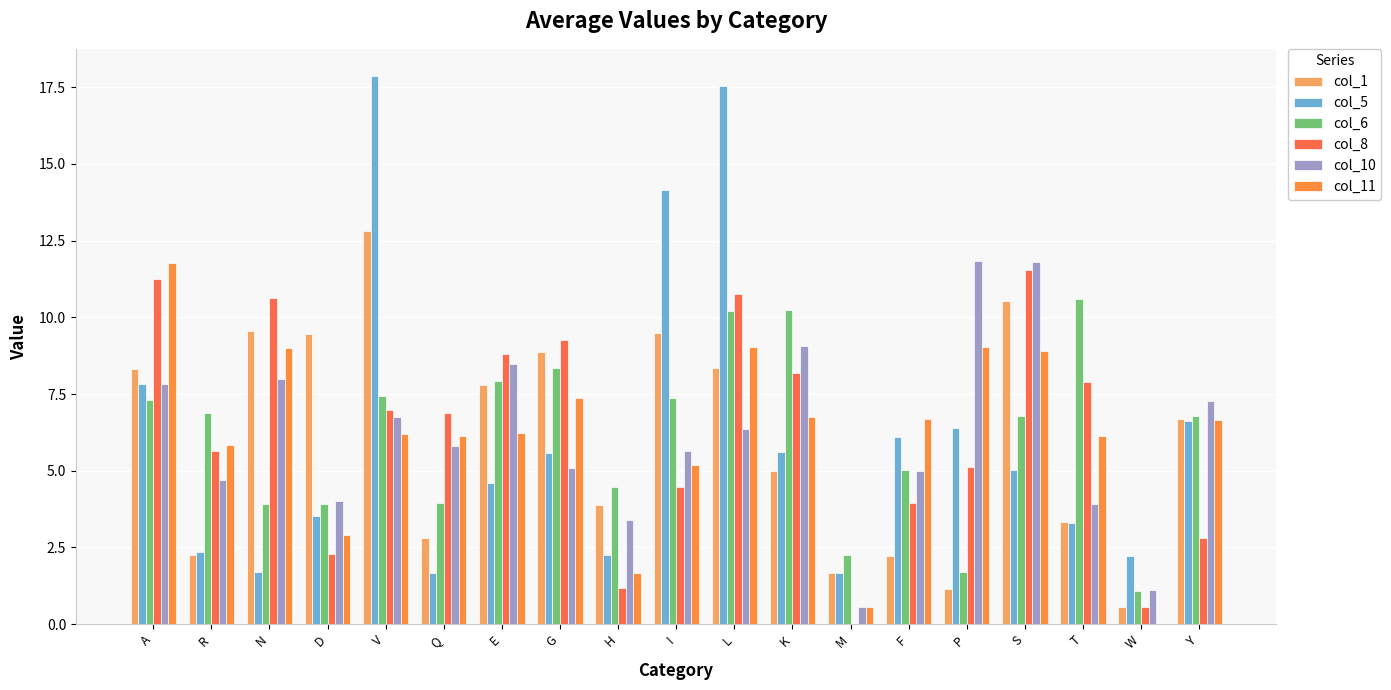

Does the chart contain stacked bars?

No